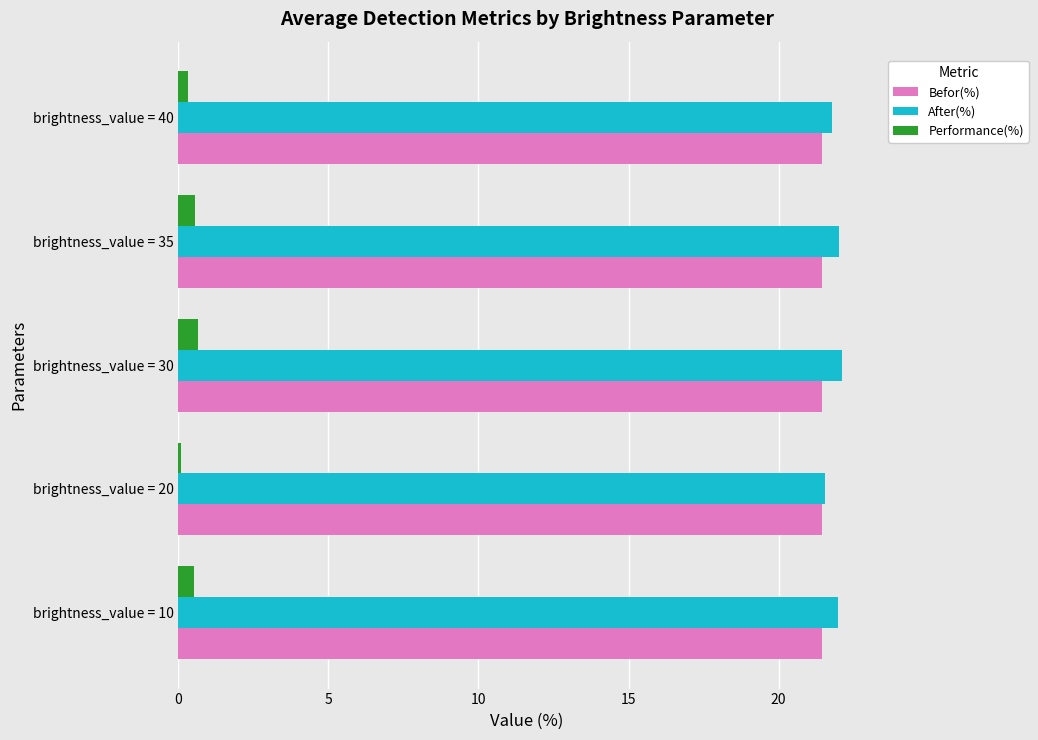

Which series has the widest spread of values?

After(%)